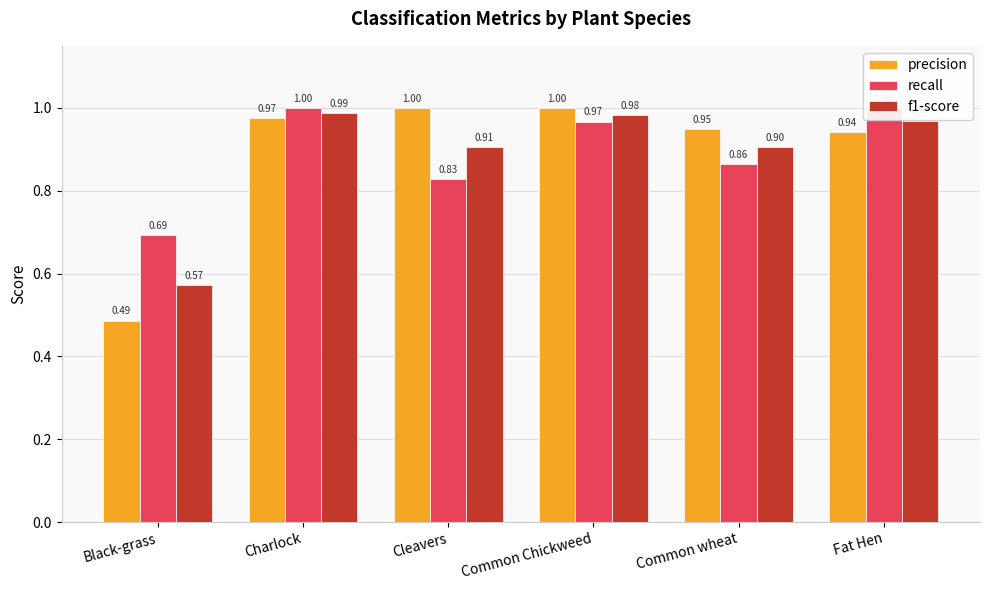

Where is precision nearest to the value 0?

Black-grass